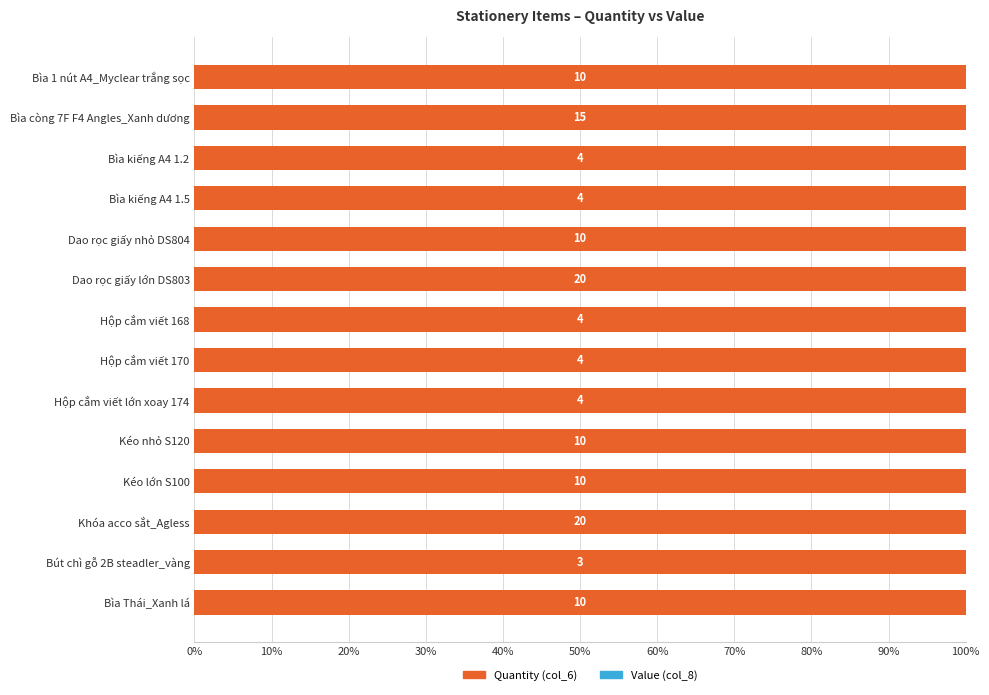

What are all the series names shown in the legend?

Quantity (col_6), Value (col_8)